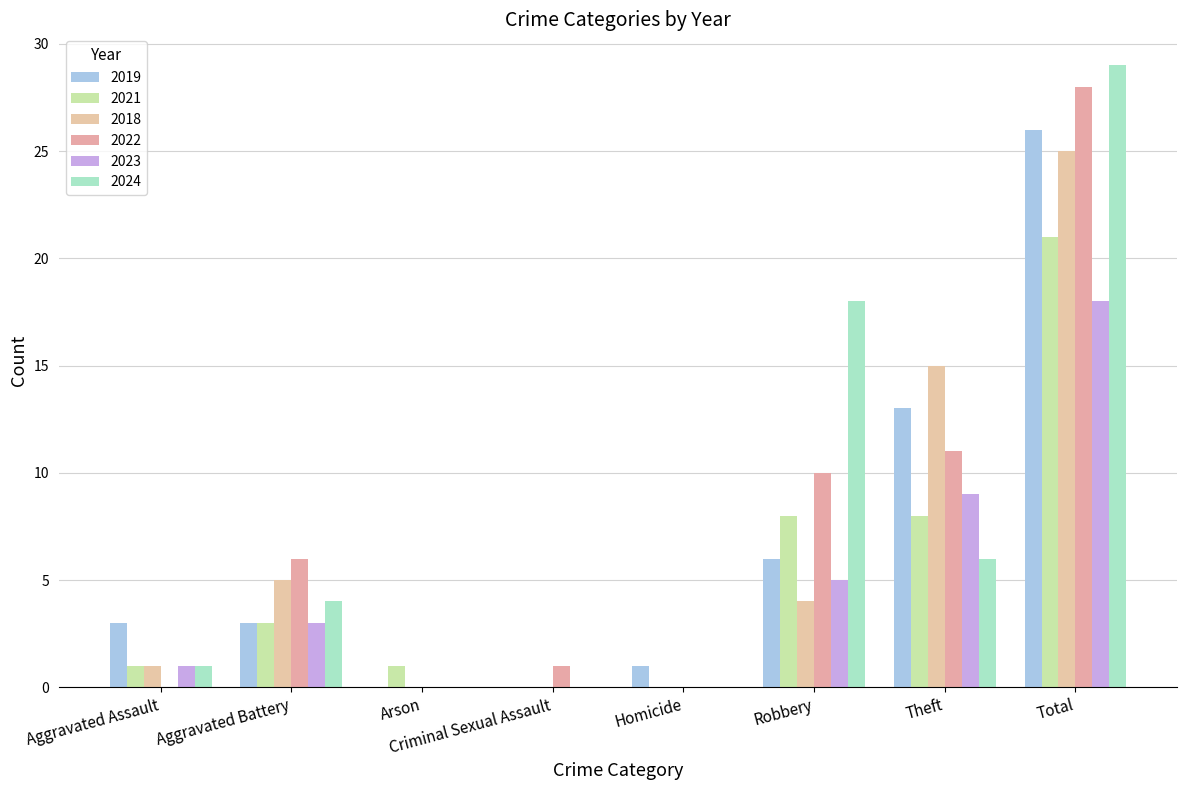

How many categories are shown in the chart?

8